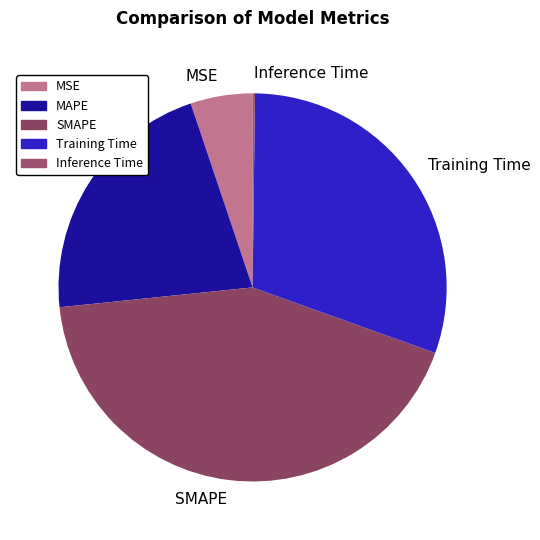

Which category has the biggest portion of the pie?

SMAPE